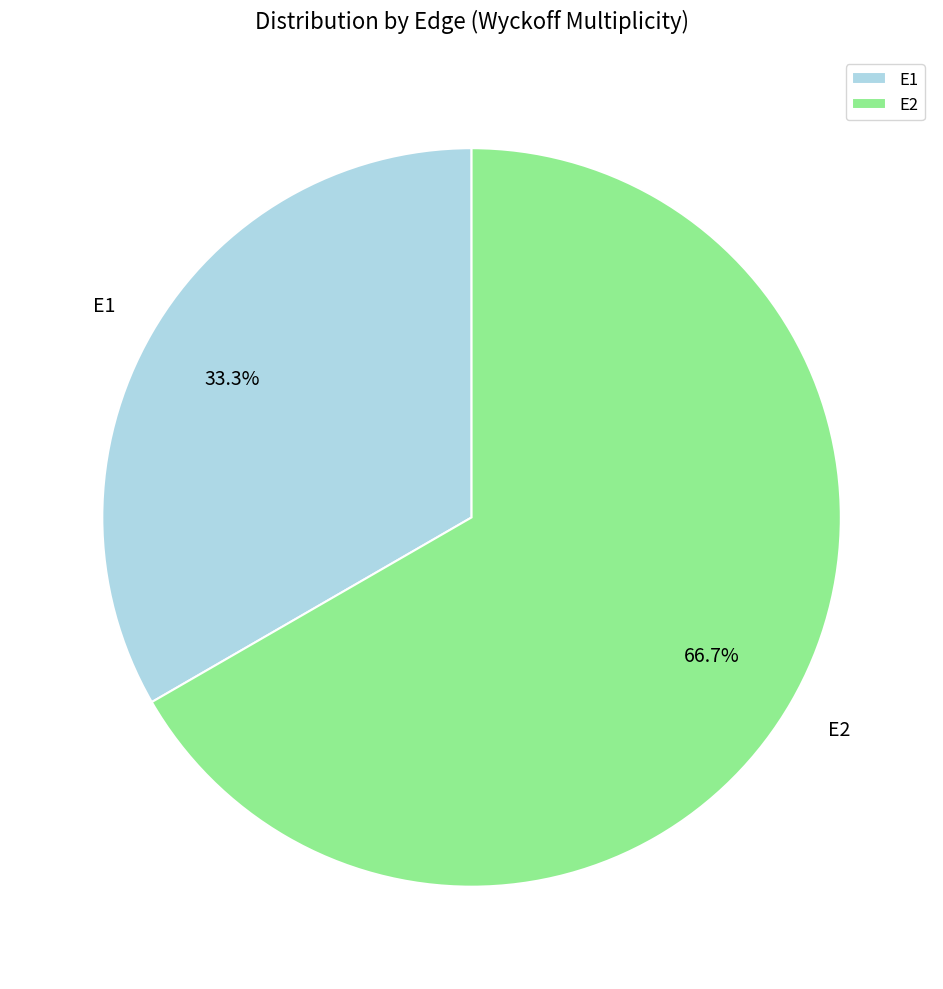

Is it true that E1 is 5% of the pie?

False